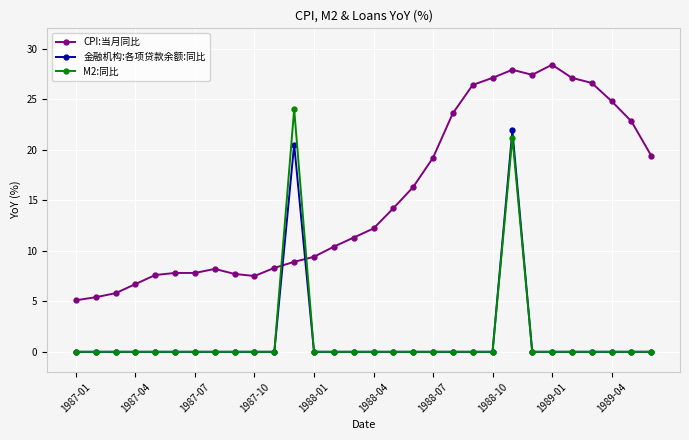

Rank the series by their maximum value, from lowest to highest.

金融机构:各项贷款余额:同比, M2:同比, CPI:当月同比